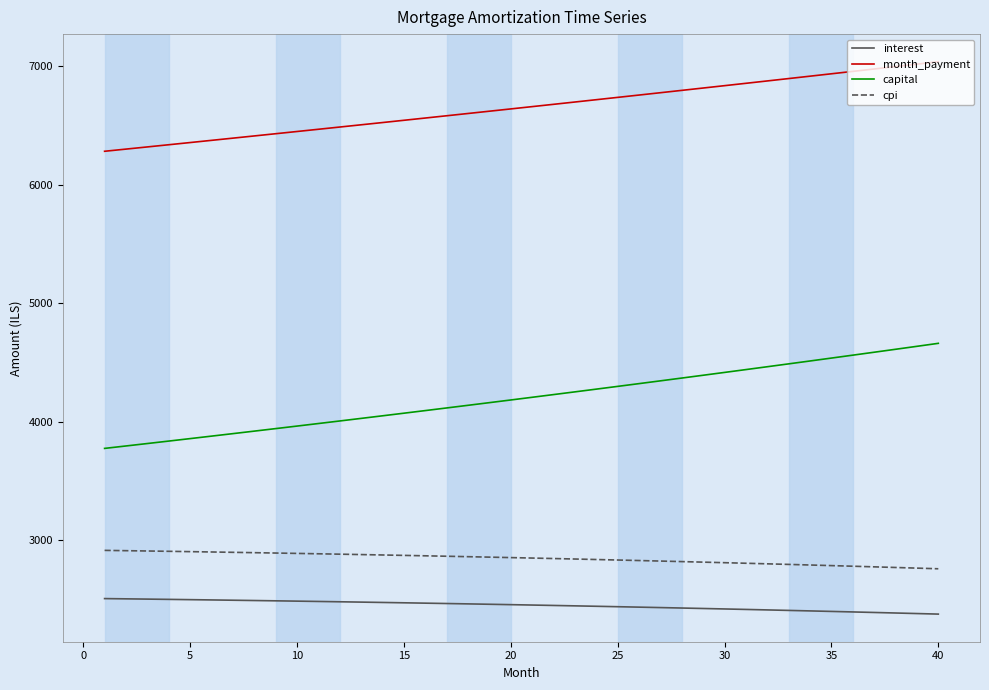

At how many categories does at least one series exceed 6007?

40